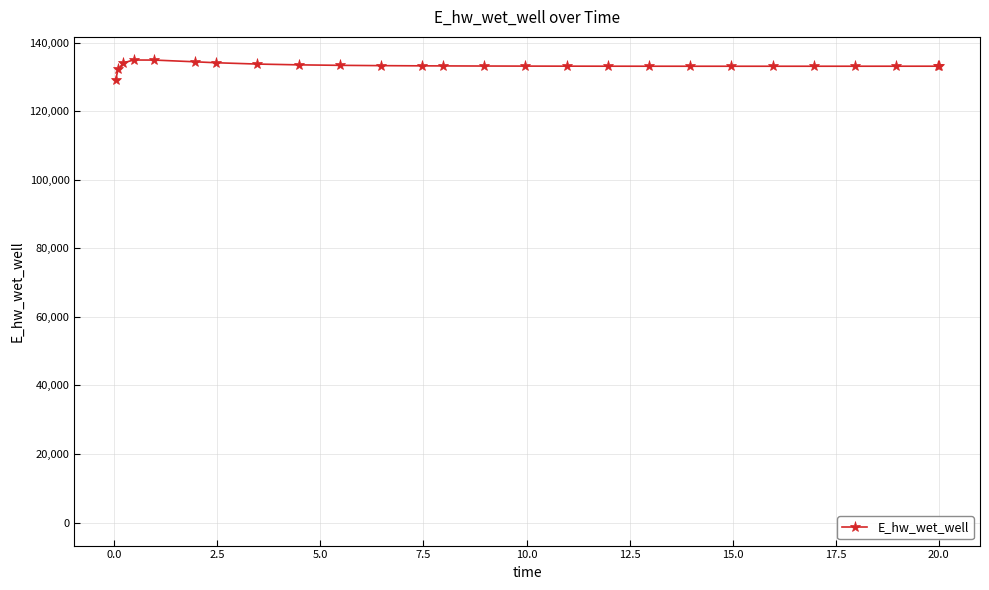

How many series are shown in this chart?

1